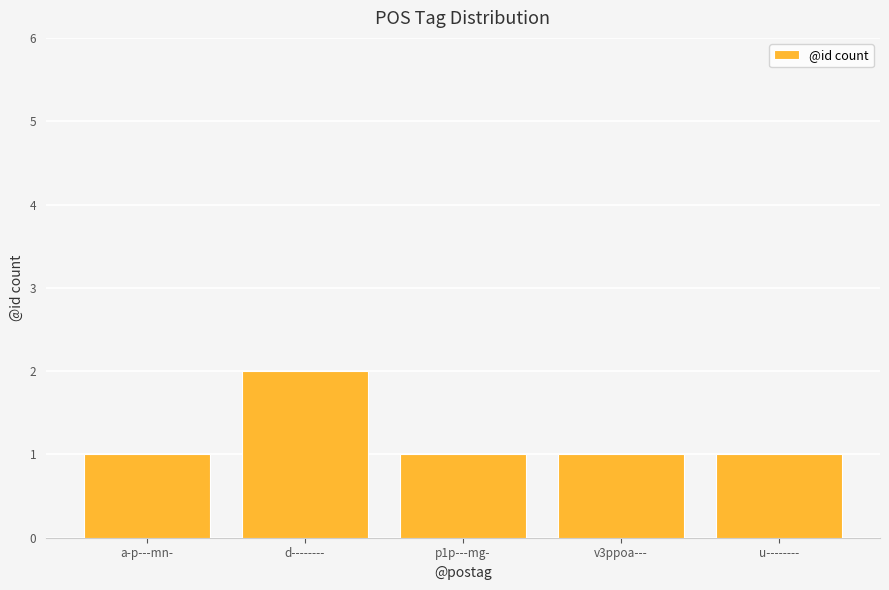

How many data points does each series have?

5